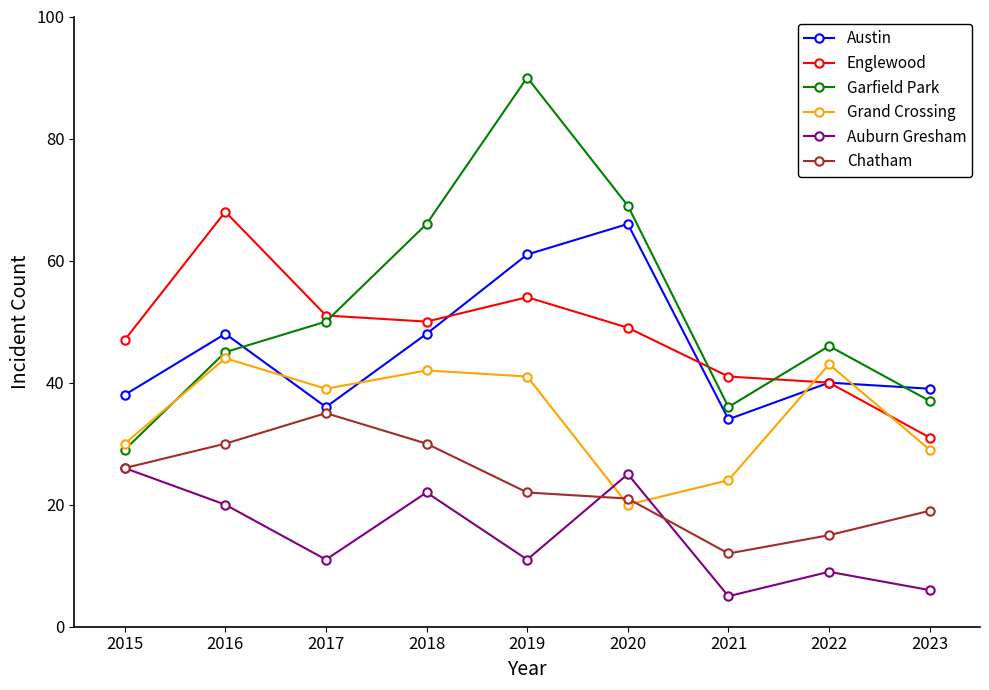

What is the sum of the Grand Crossing values at 2022 and 2017?

82